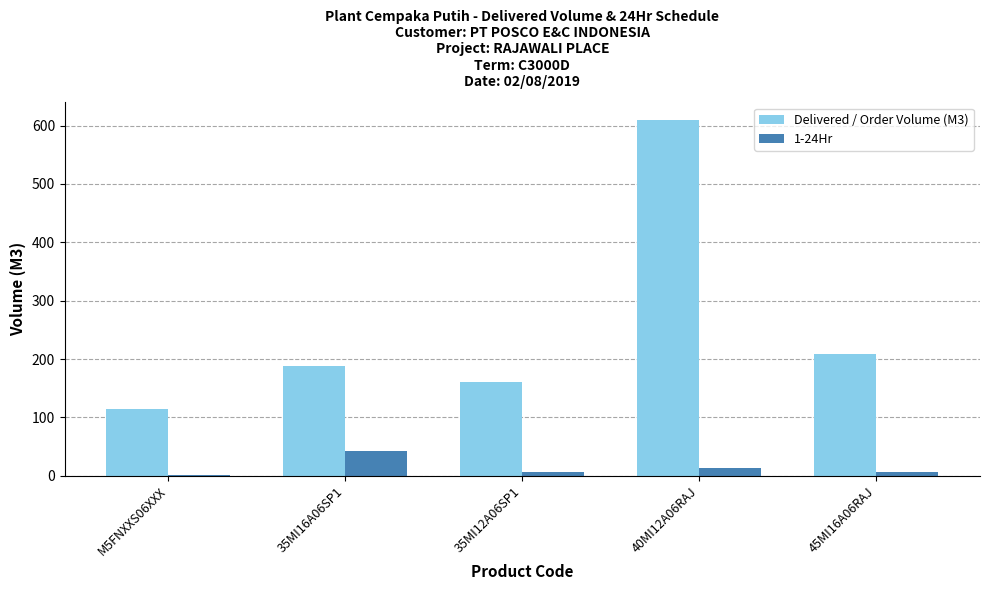

Reading right to left, extract all data points from this chart.

Delivered / Order Volume (M3): 45MI16A06RAJ=208	40MI12A06RAJ=609	35MI12A06SP1=161	35MI16A06SP1=189	M5FNXXS06XXX=114
1-24Hr: 45MI16A06RAJ=7	40MI12A06RAJ=14	35MI12A06SP1=7	35MI16A06SP1=42	M5FNXXS06XXX=2